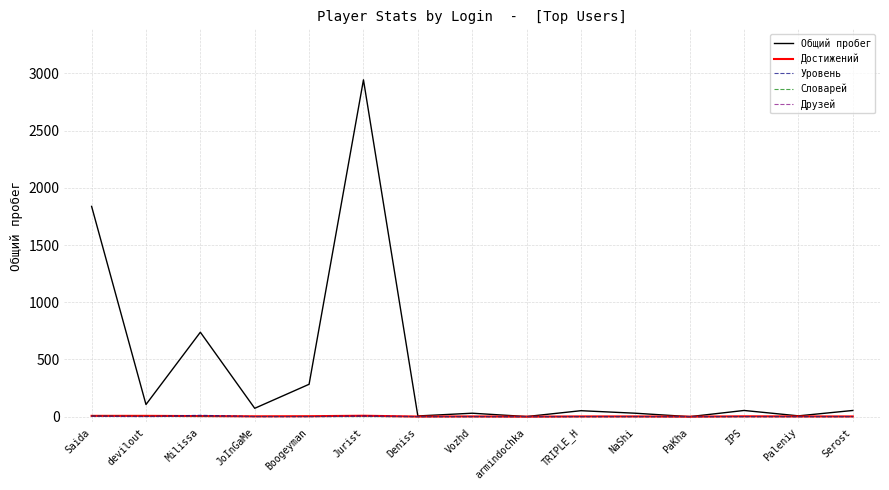

At which category is the sum across all series the highest?

Jurist